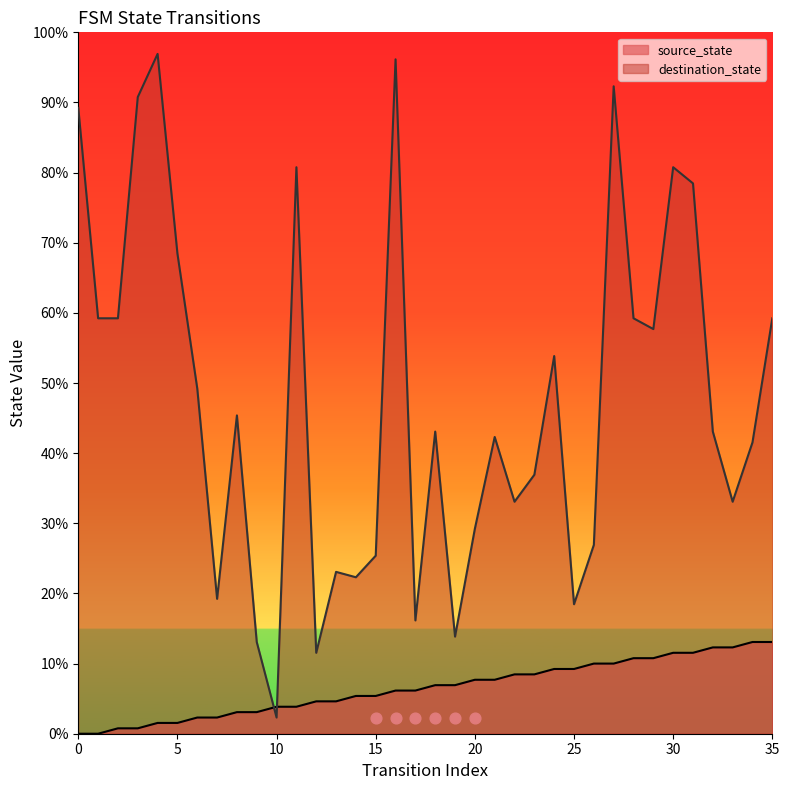

Which series has the largest Y range (max minus min)?

destination_state